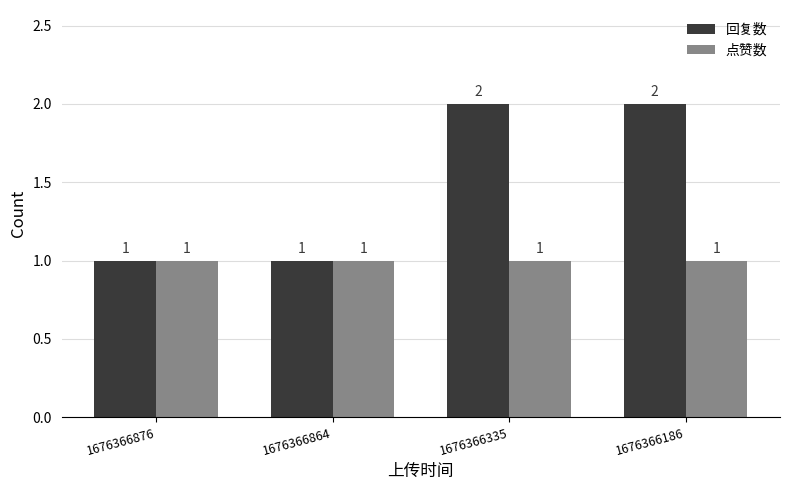

Which series has the widest spread of values?

回复数